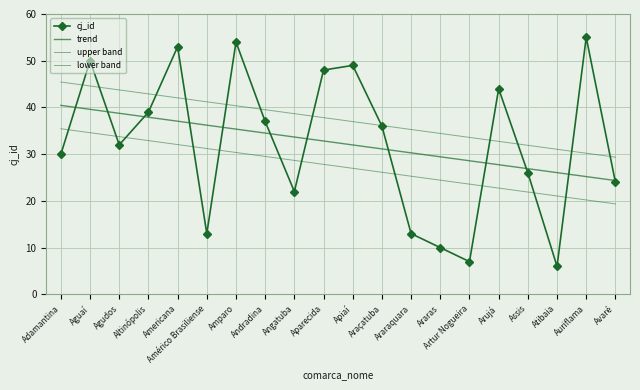

Which series has the widest spread of values?

cj_id